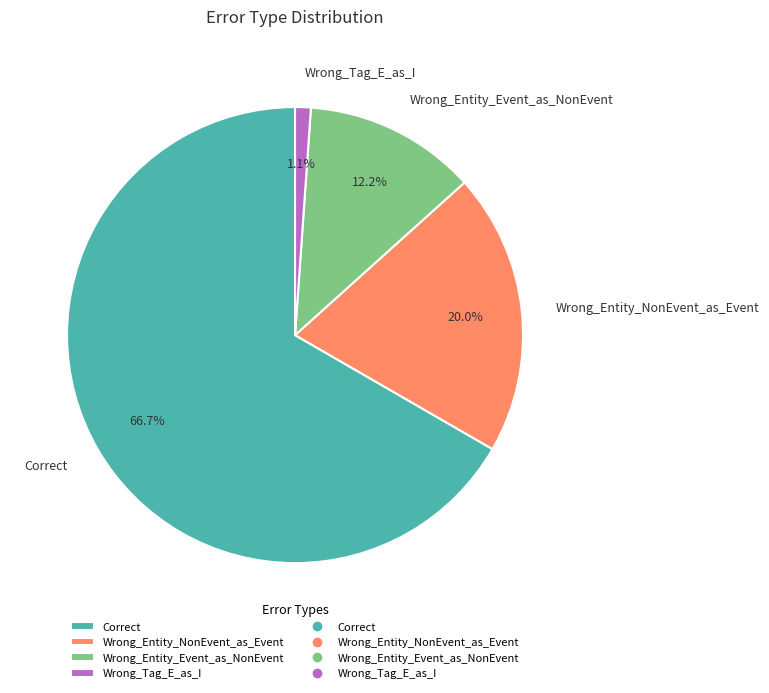

Which slice is the smallest?

Wrong_Tag_E_as_I